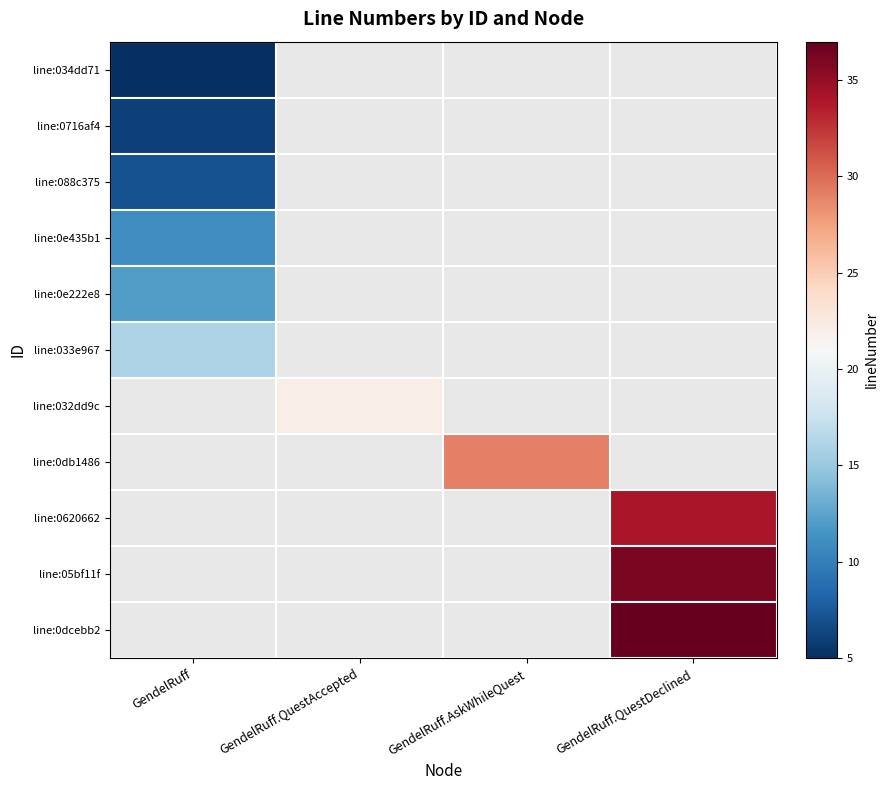

How many data points does each series have?

4